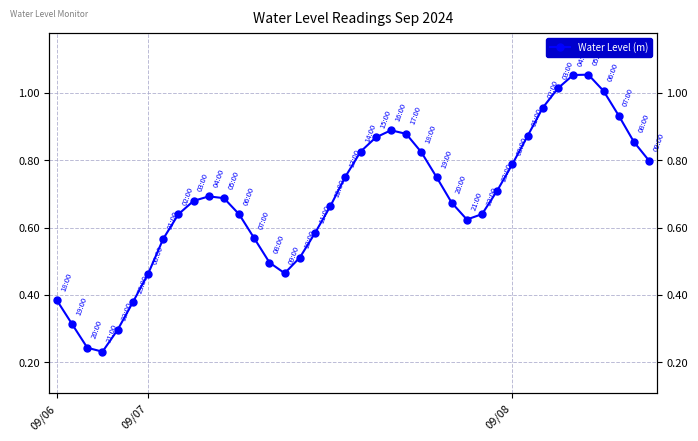

Which has a higher value, 19 or 30?

30